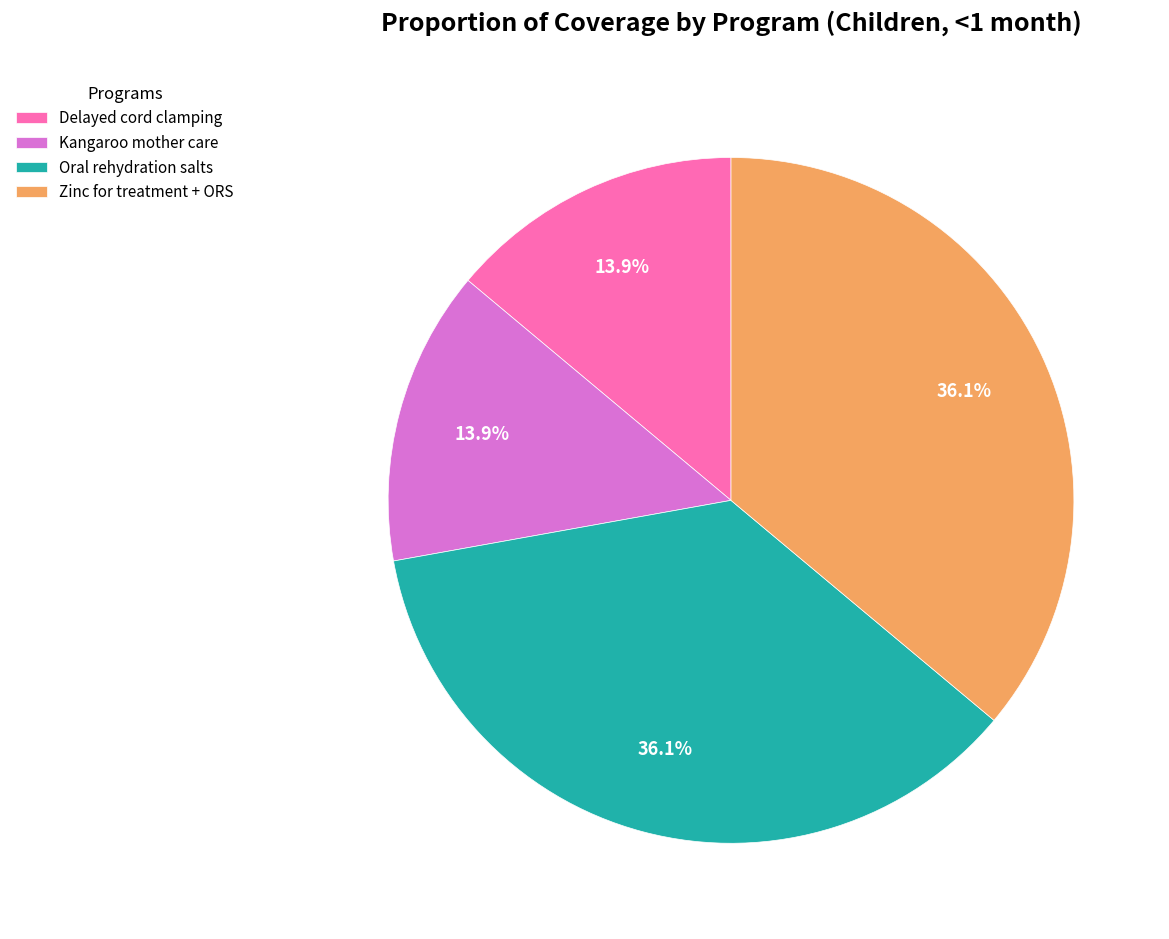

Is the sum of Oral rehydration salts and Zinc for treatment + ORS greater than half?

Yes